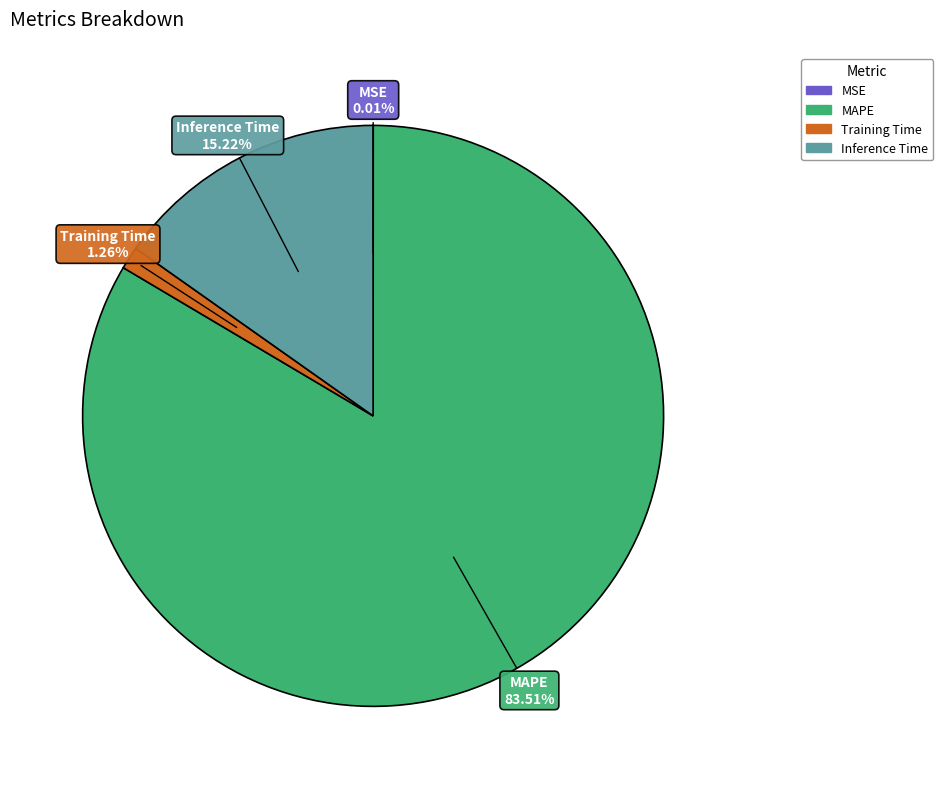

Which slice is the largest?

MAPE